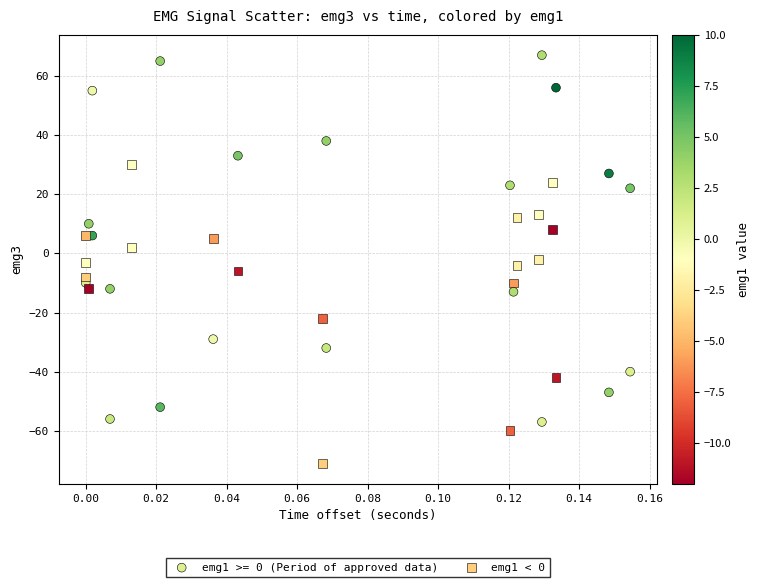

Which series reaches the minimum Y coordinate?

emg1 < 0